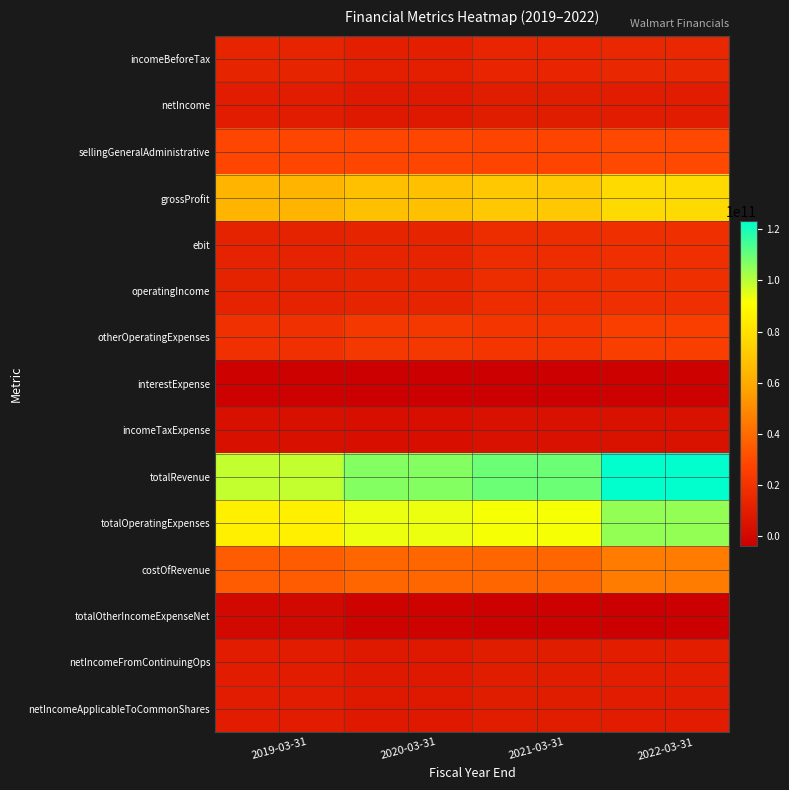

At which category is the sum across all series the highest?

2022-03-31